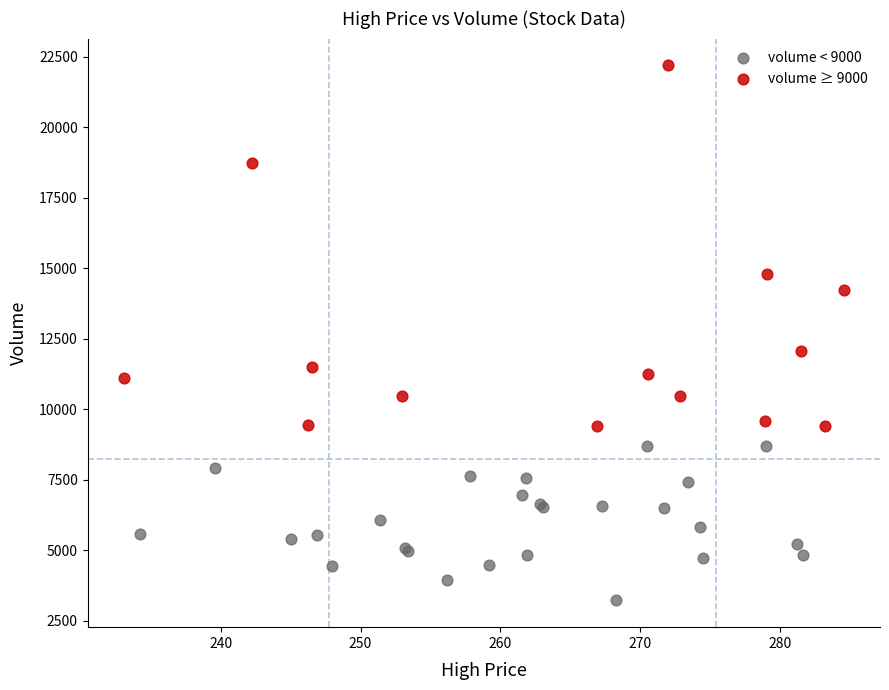

Which series has the widest spread of Y values?

volume ≥ 9000